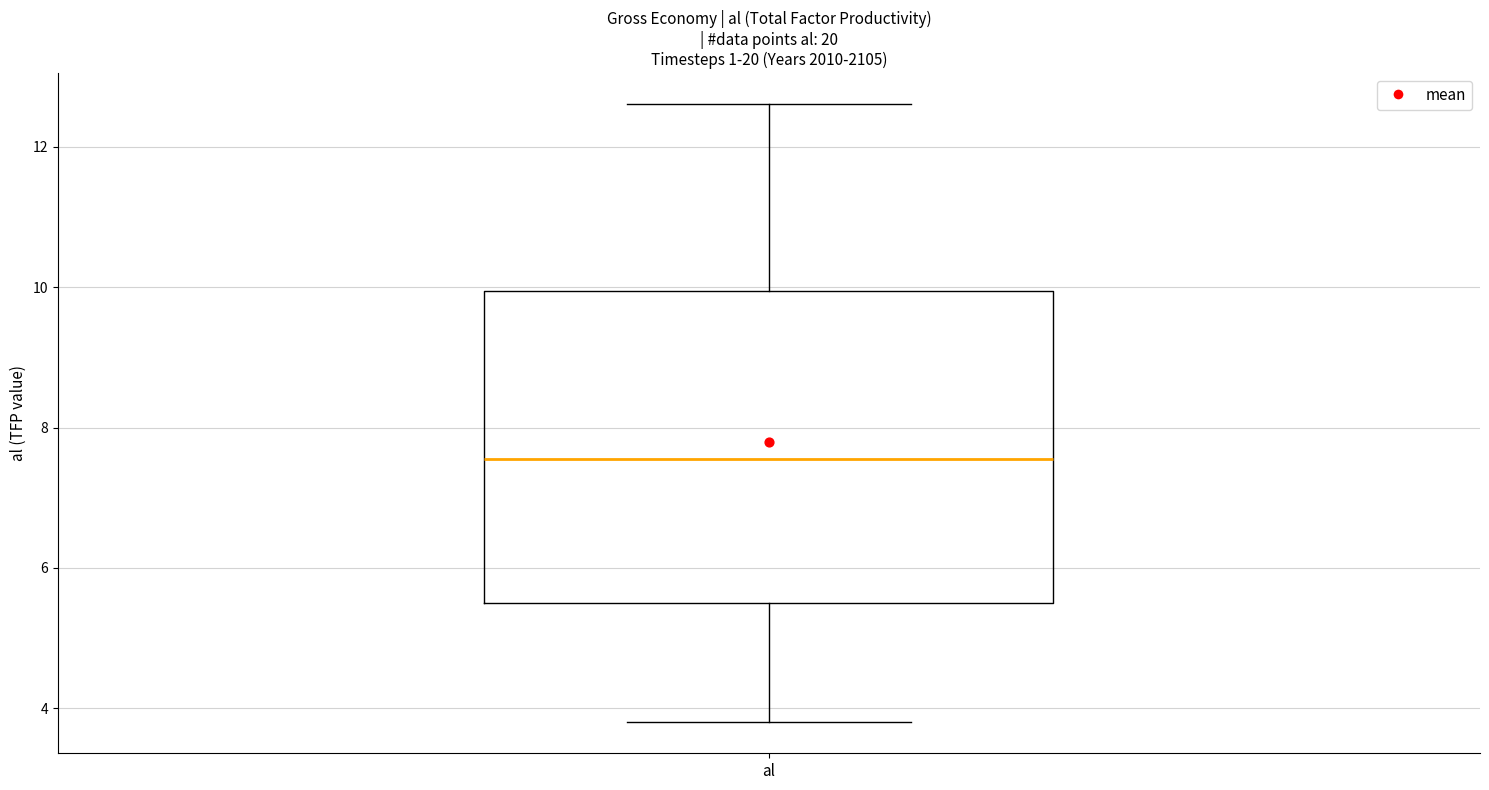

Where is the upper edge of the box for al on the y-axis? The values are not printed on the chart, so give them approximately, as read against the axis.

10.0